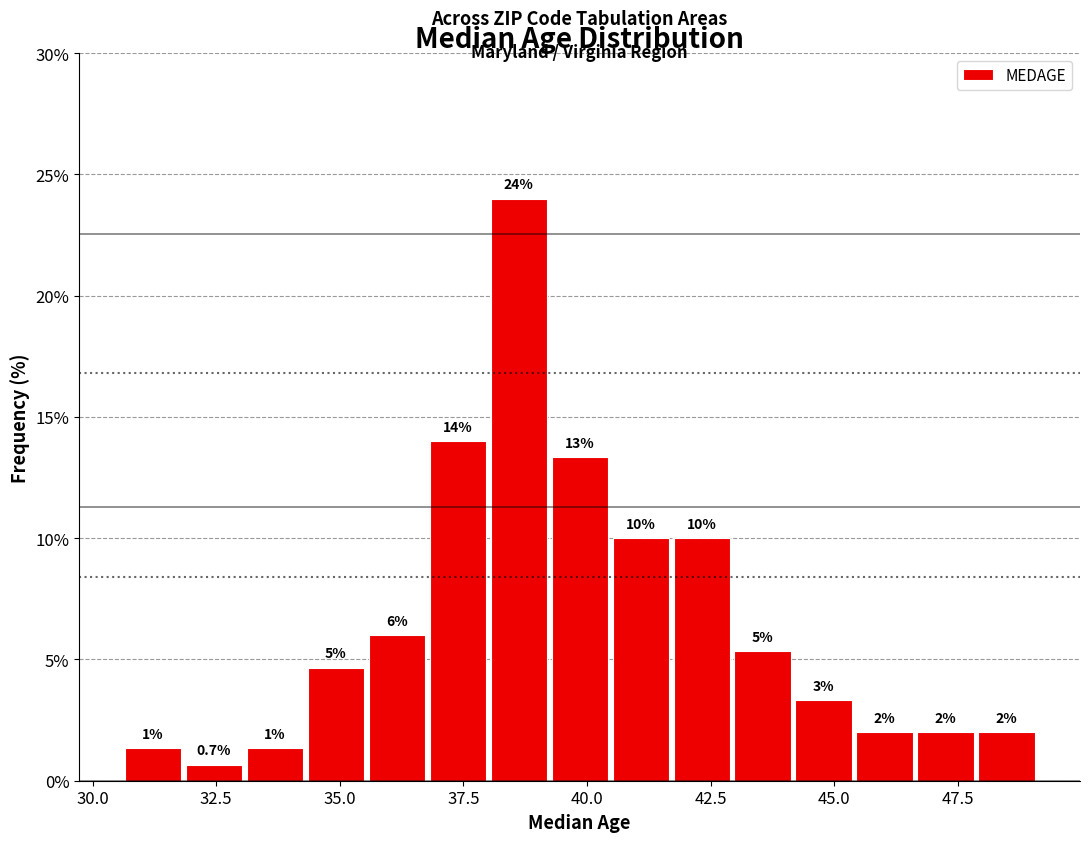

Read against the x-axis, roughly where is the centre of the tallest bar?

38.5